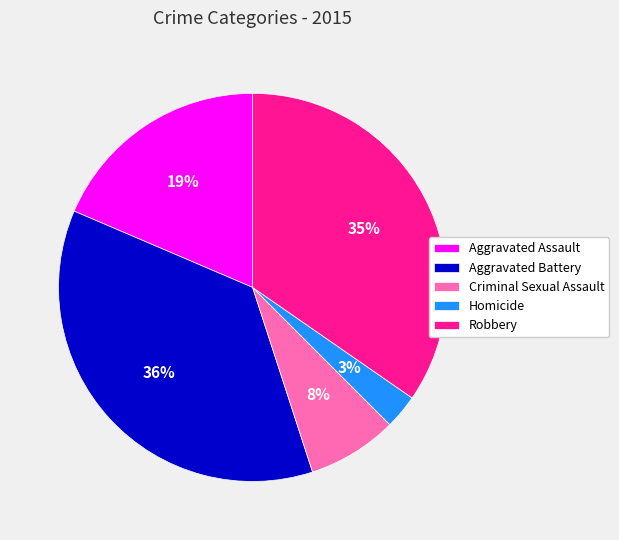

Is the sum of Aggravated Battery and Homicide greater than half?

No